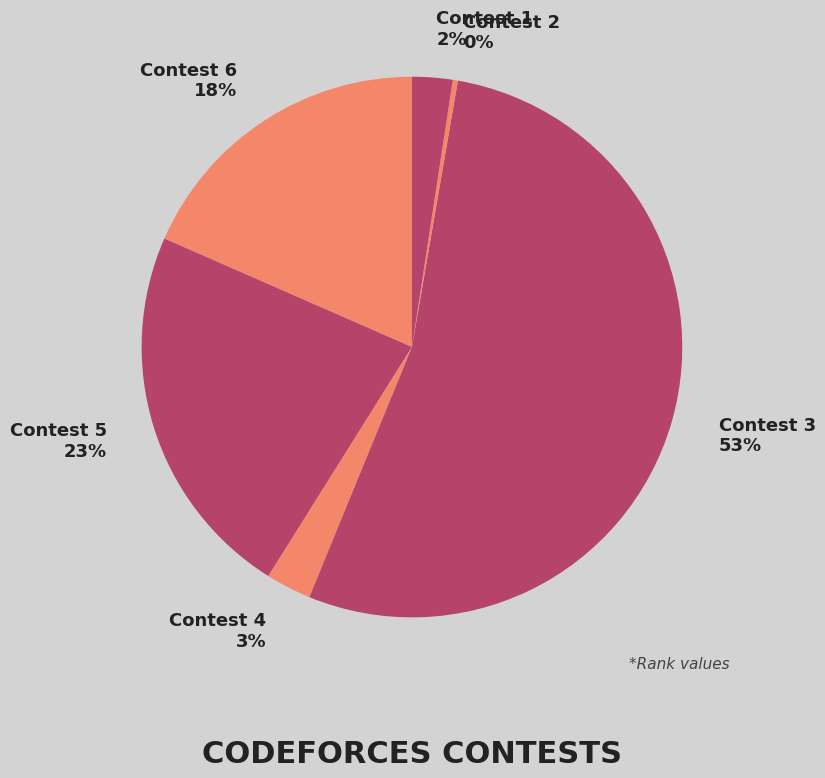

To the nearest percent, what is the average slice percentage?

17%